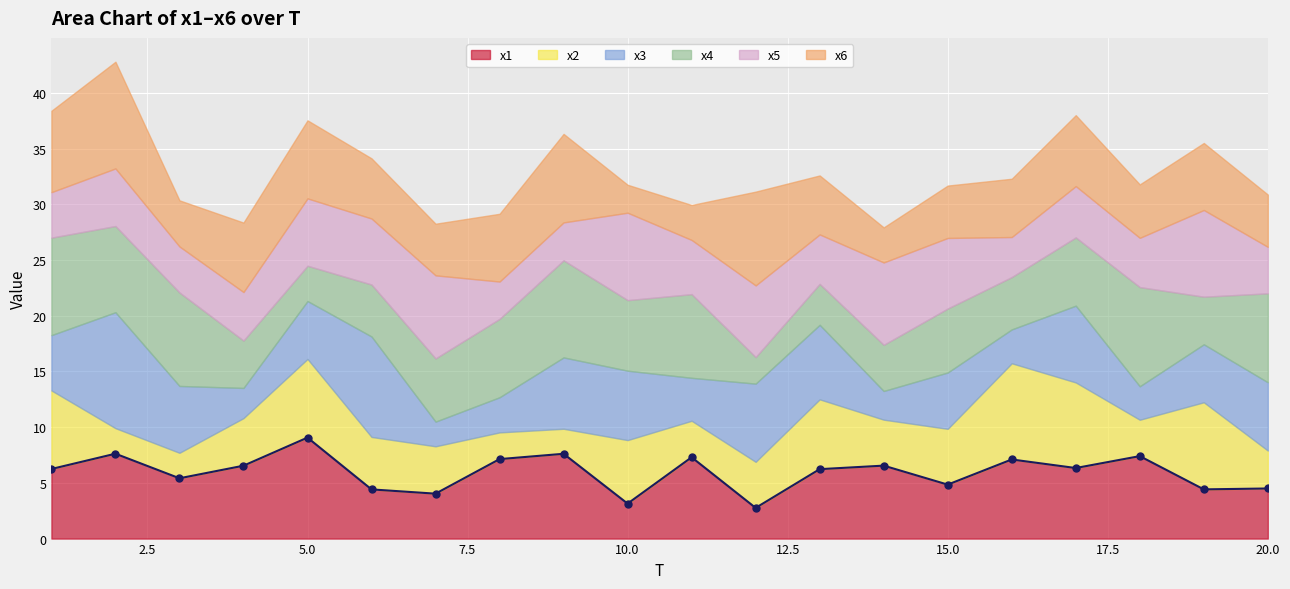

Which series ends up on top after the final intersection of x4 and x2?

x4